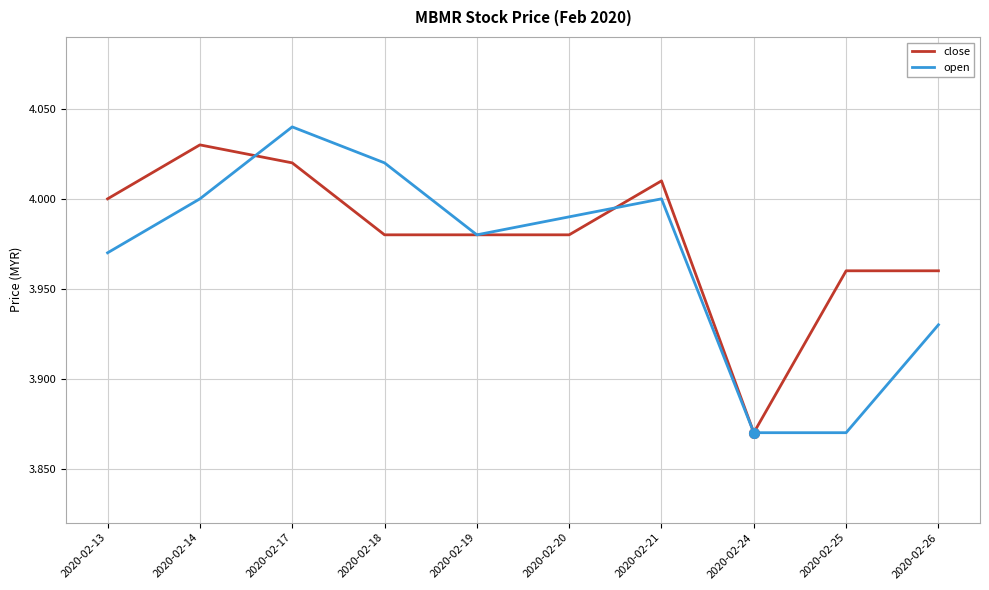

Where do close and open first cross each other?

2020-02-14 and 2020-02-17